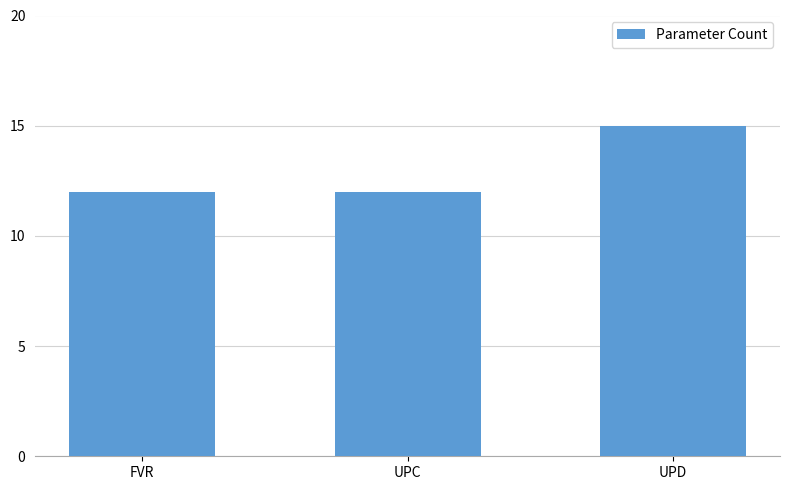

What is the average value?

13